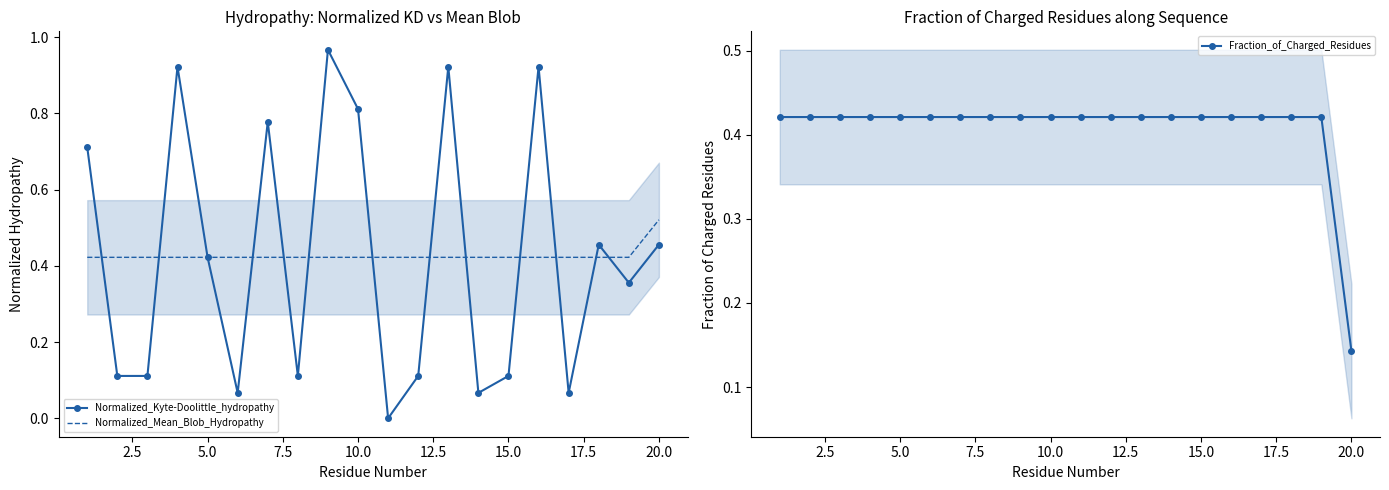

Count the number of data series in this chart.

3